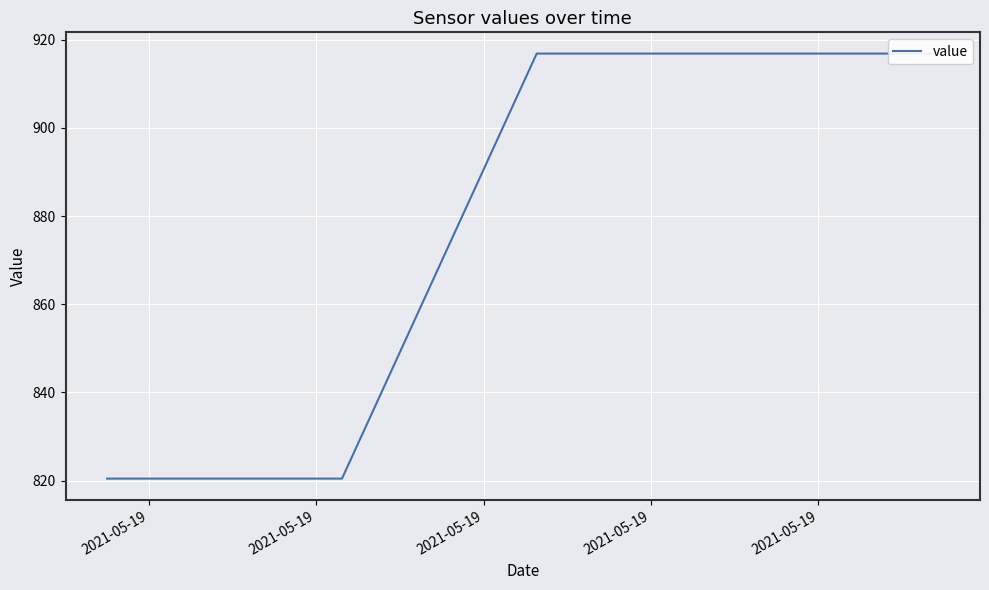

Where is the data nearest to the value 868?

2021-05-19